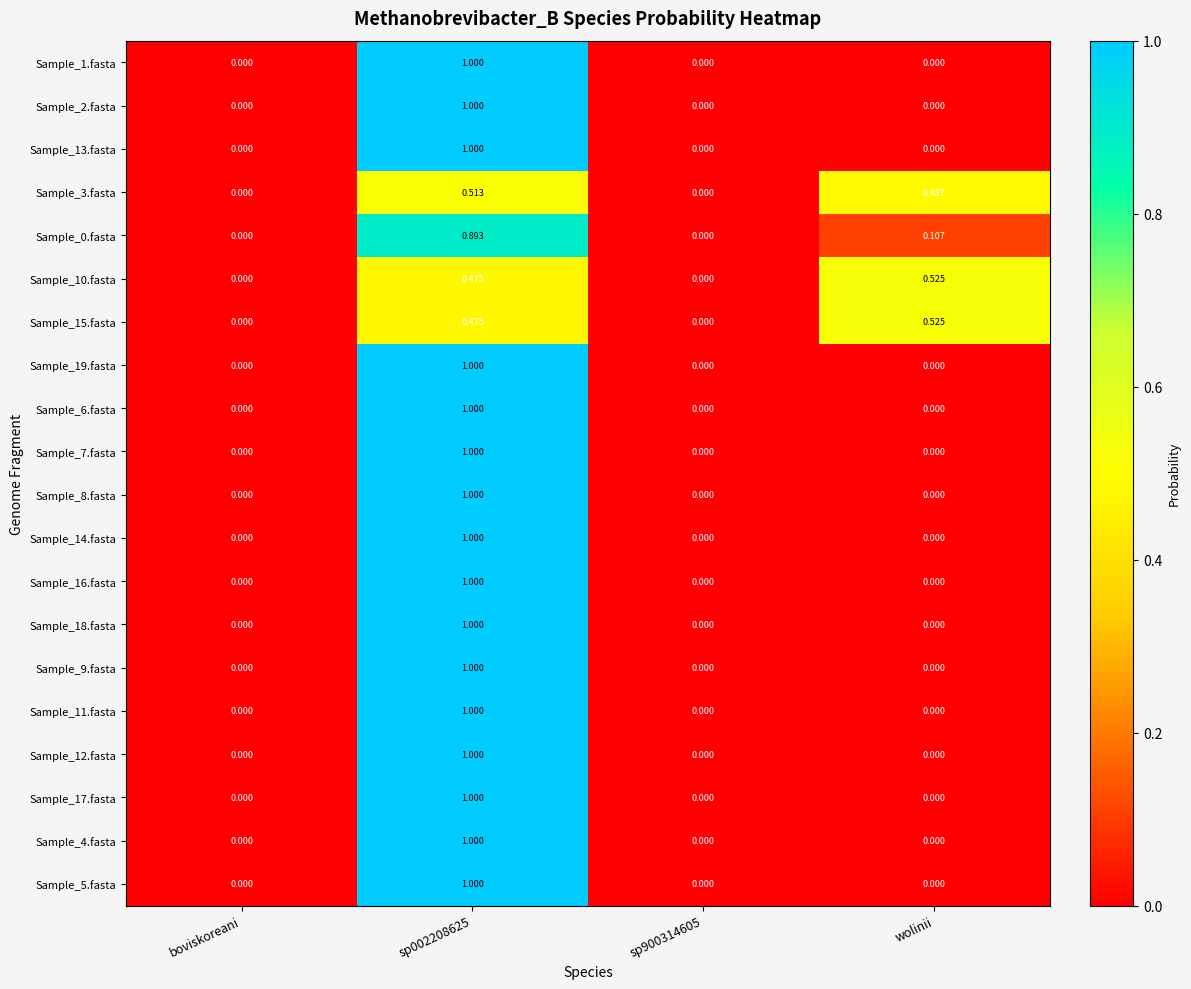

At which category is the sum across all series the highest?

sp002208625